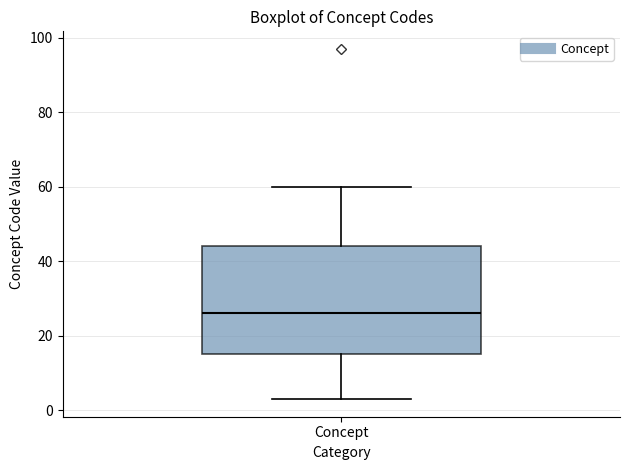

Where does the lower whisker of the box for Concept end on the y-axis? The values are not printed on the chart, so give them approximately, as read against the axis.

4